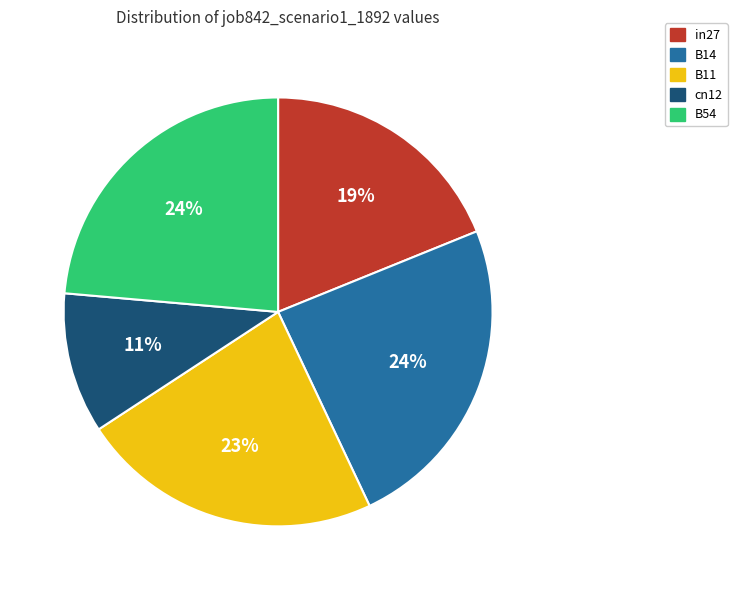

What is the smallest slice in the pie chart?

cn12